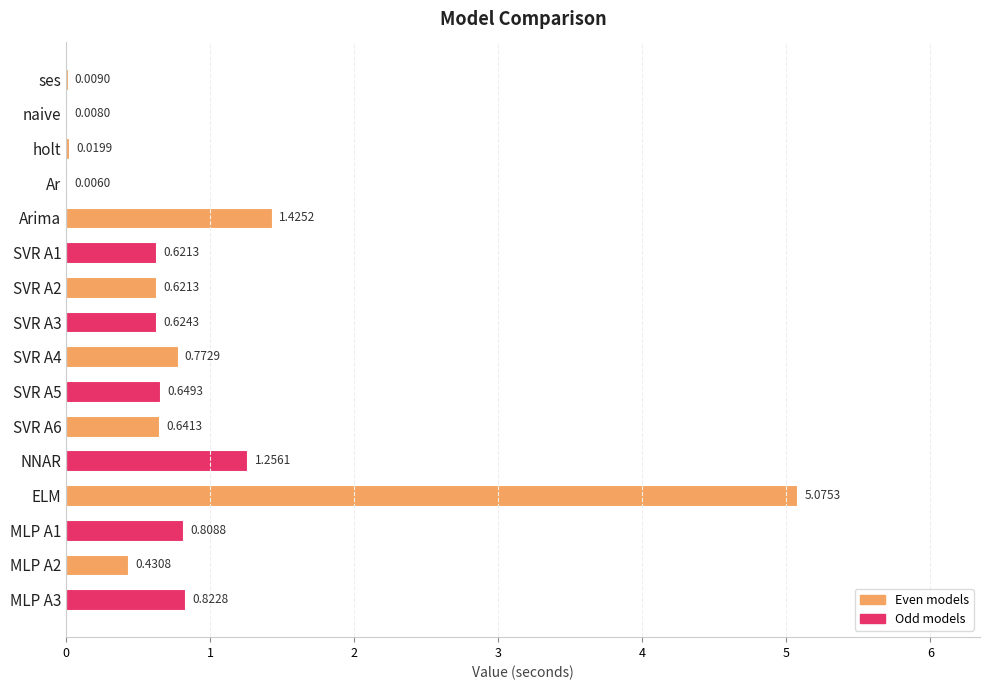

Which label corresponds to the largest value in the chart?

ELM